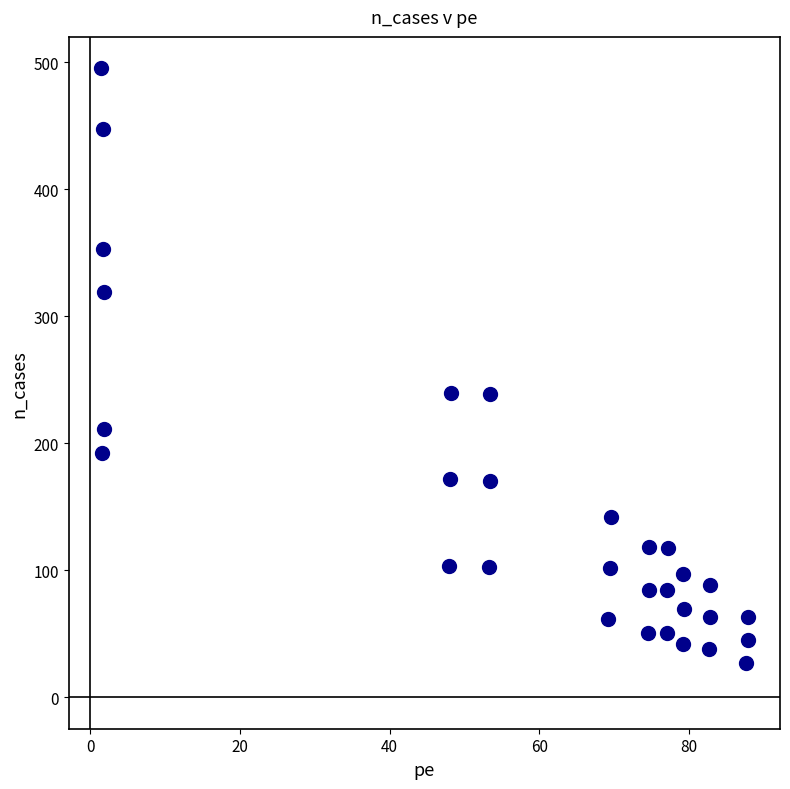

What is the range of Y values (max minus min)?

467.7